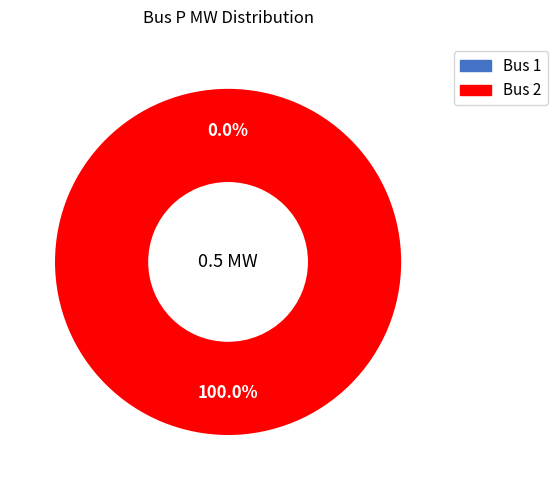

Is it true that Bus 1 is 1% of the pie?

False